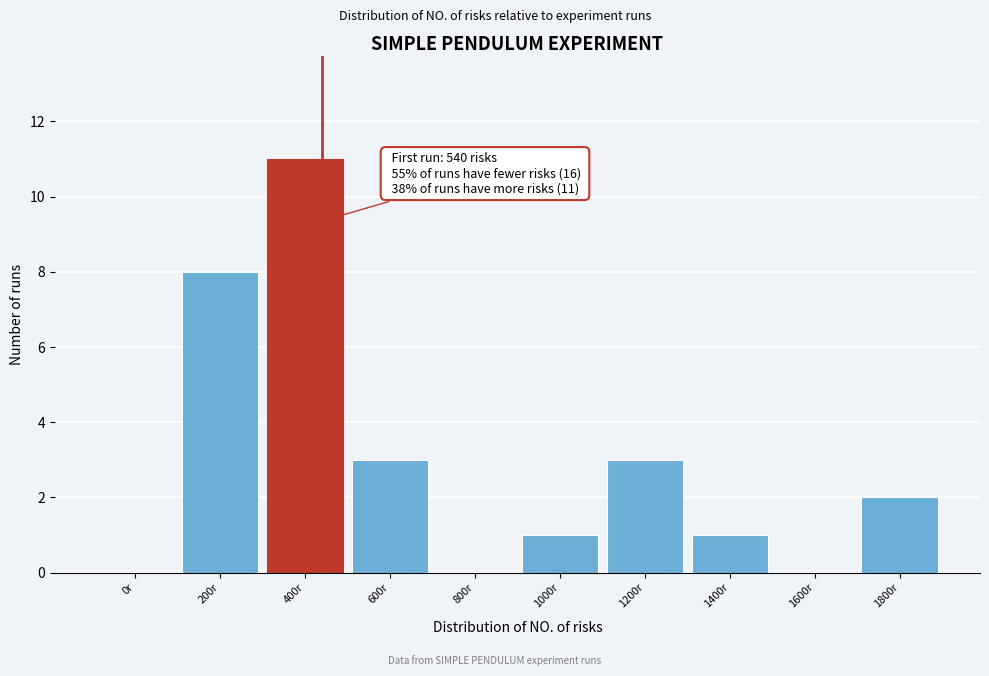

Reading left to right, what are all the values shown in this chart?

0r=0	200r=8	400r=11	600r=3	800r=0	1000r=1	1200r=3	1400r=1	1600r=0	1800r=2